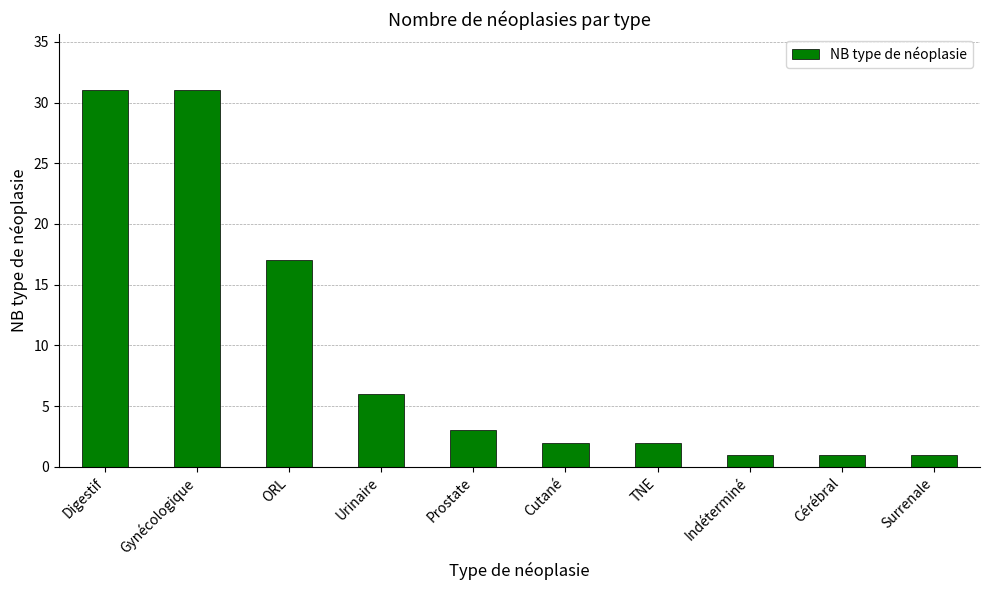

Is it true that the value at Indéterminé is 1?

True